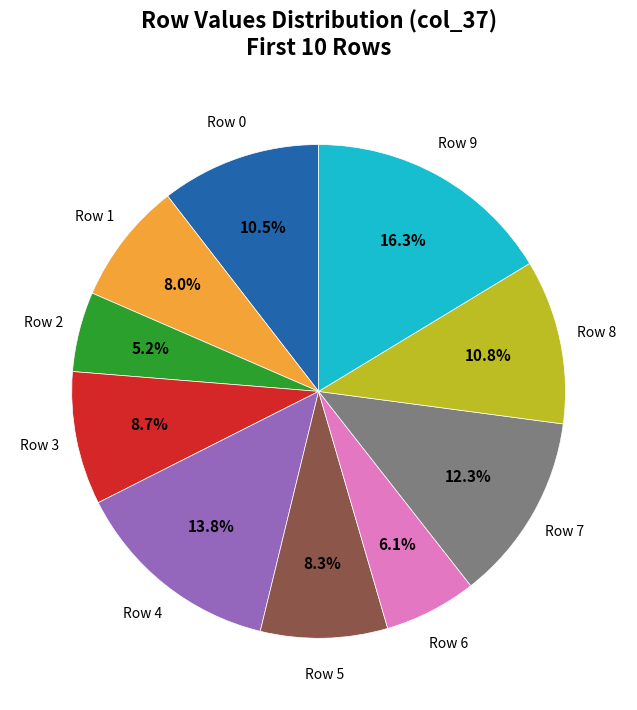

Is there any slice that represents more than half of the pie?

No